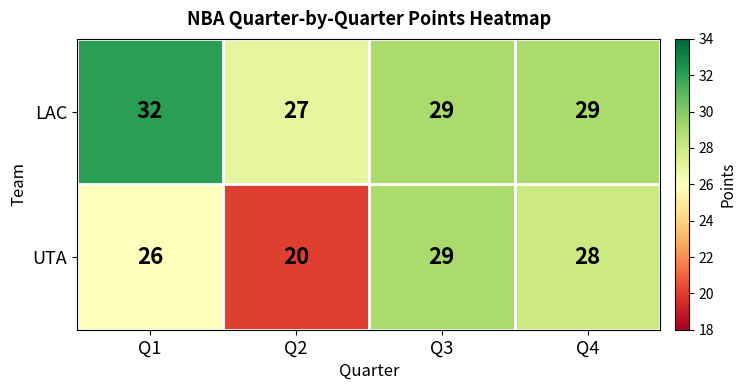

At which label does UTA first exceed 28?

Q3